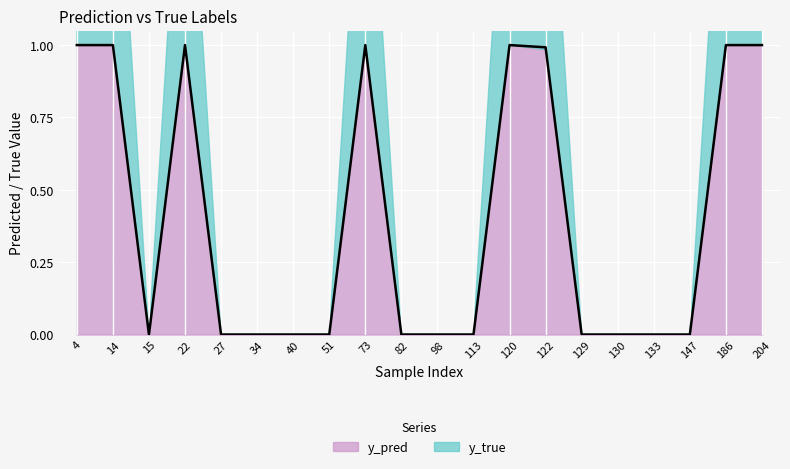

True or false: there are more than 2 points higher than both neighbors.

True